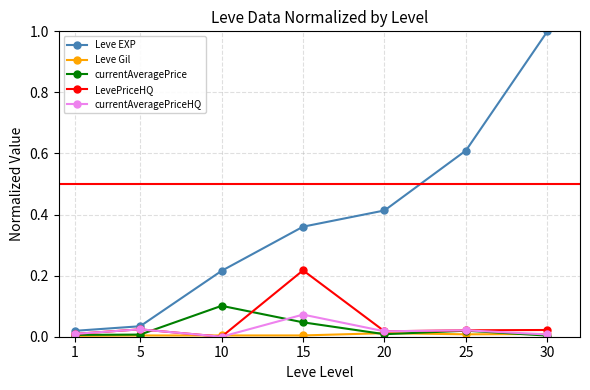

Which series changed the most between 5 and 30?

Leve EXP